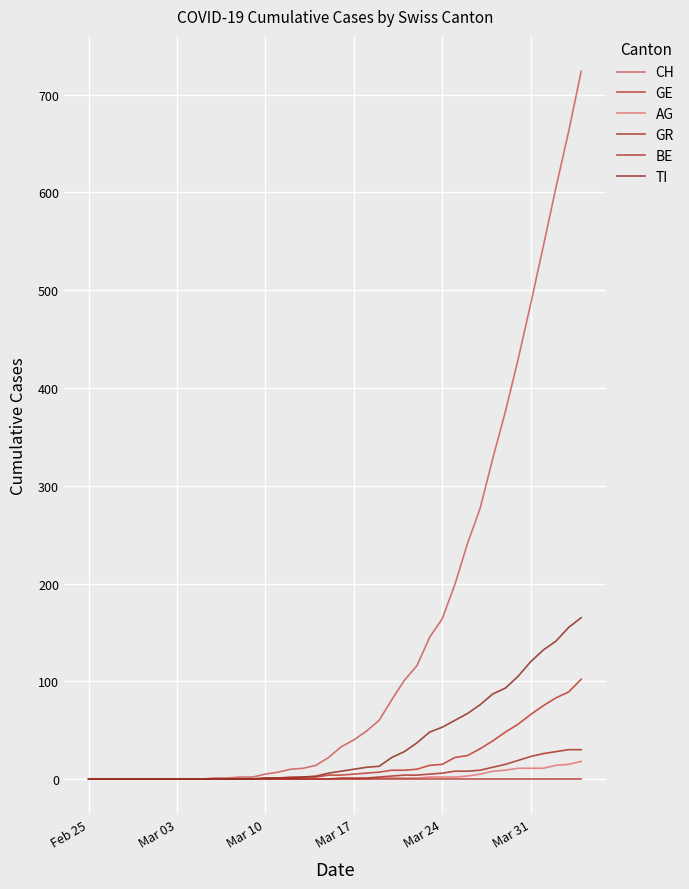

What is the sum of all AG values?

115